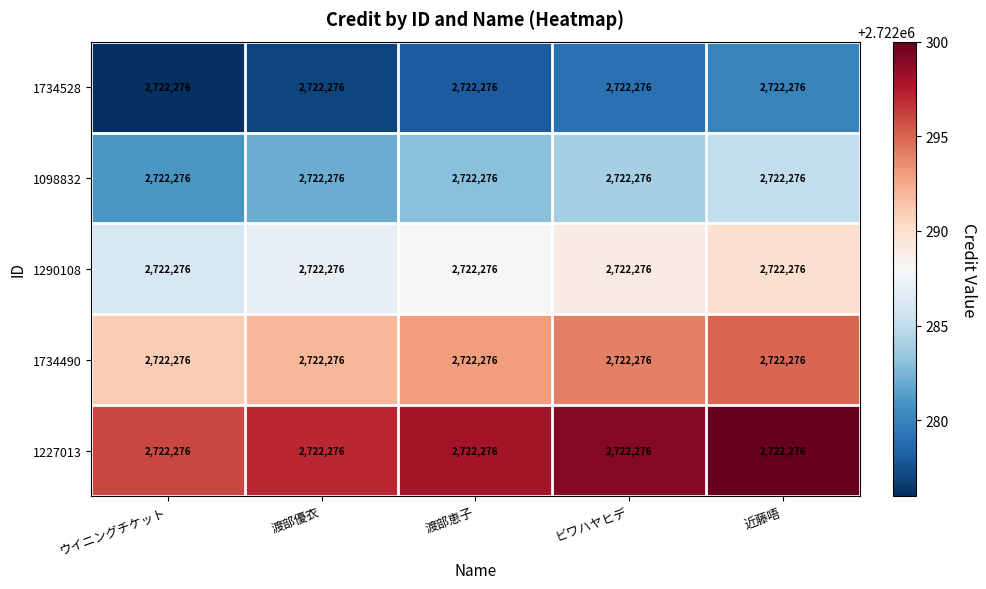

At which label does 1734528 reach its peak?

近藤唔